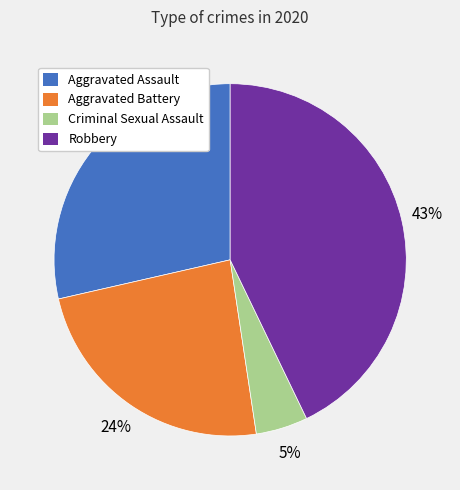

Is there any slice that represents more than half of the pie?

No